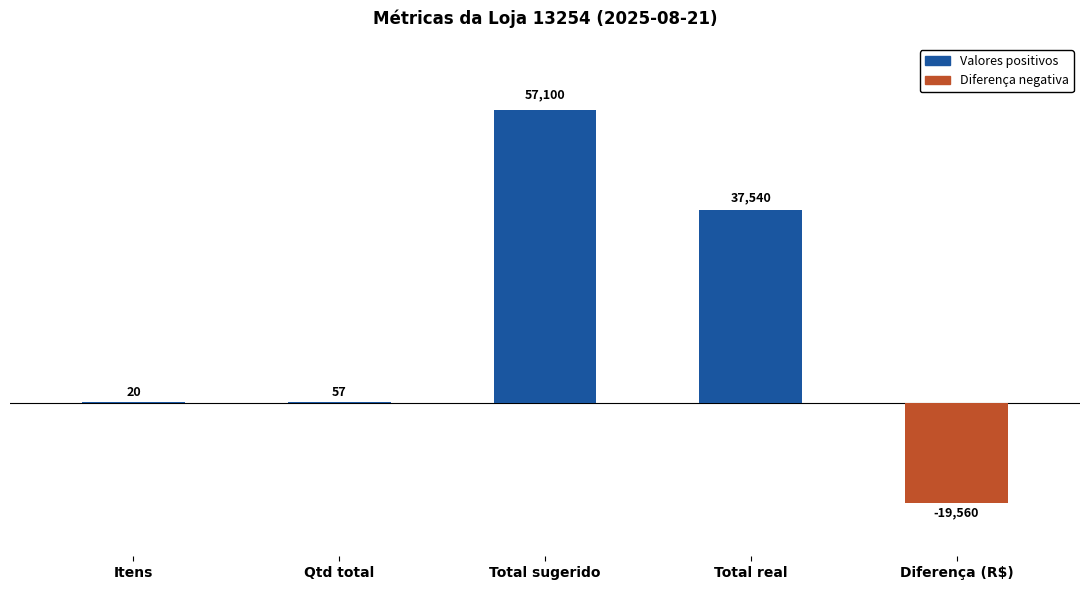

What is the sum of the values at Diferença (R$) and Itens?

-19540